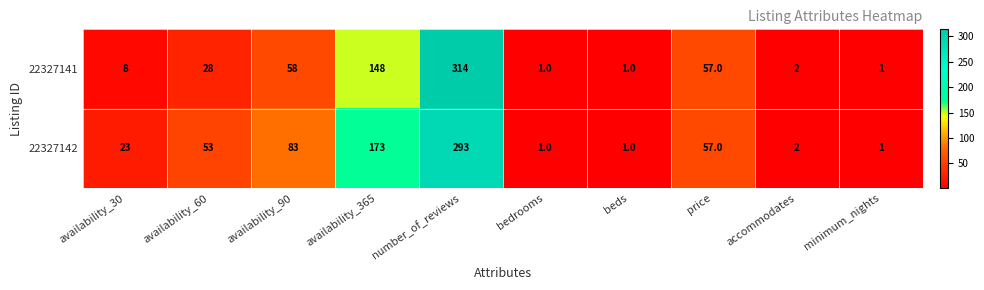

What is the highest value of the 22327142 series?

293